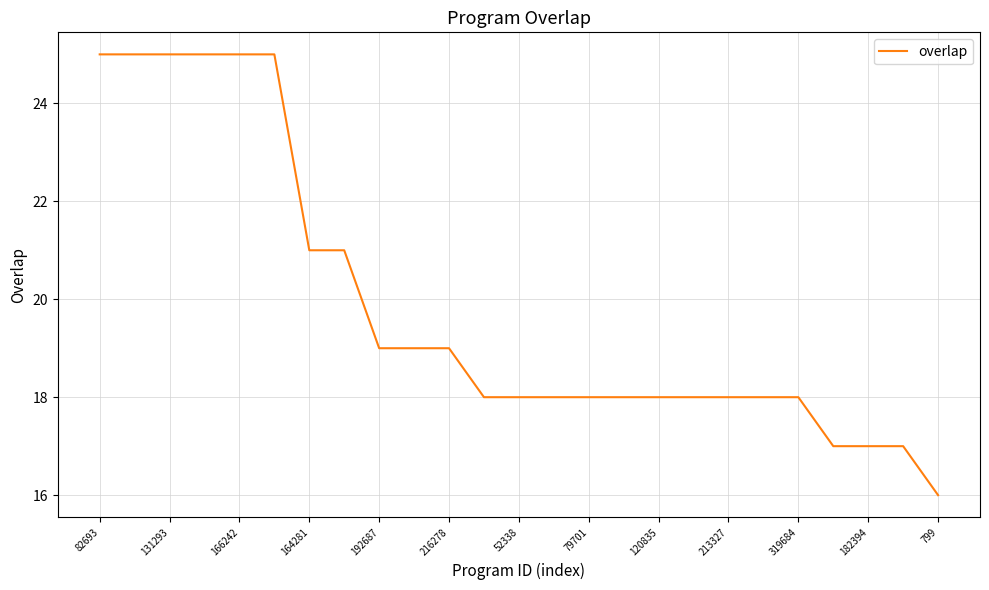

What is the difference between the maximum and minimum values?

9